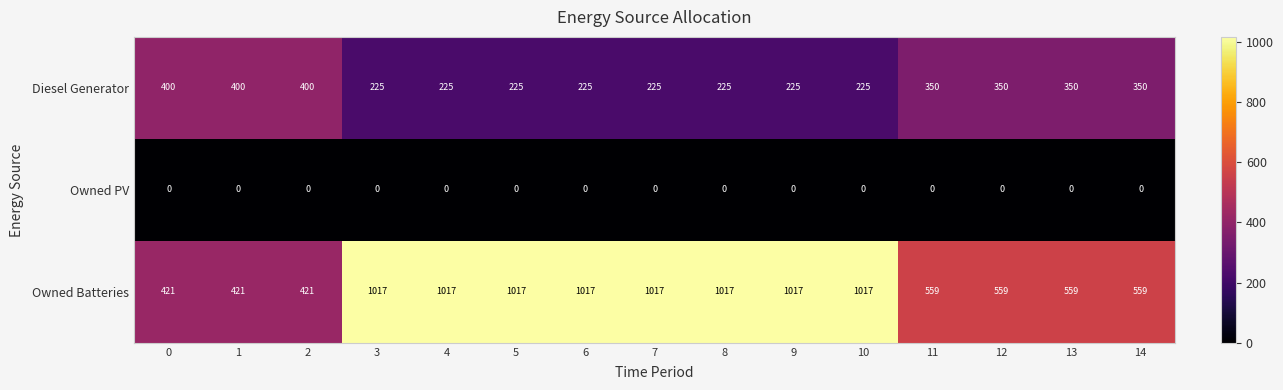

List the series in order of their peak value, highest first.

Owned Batteries, Diesel Generator, Owned PV